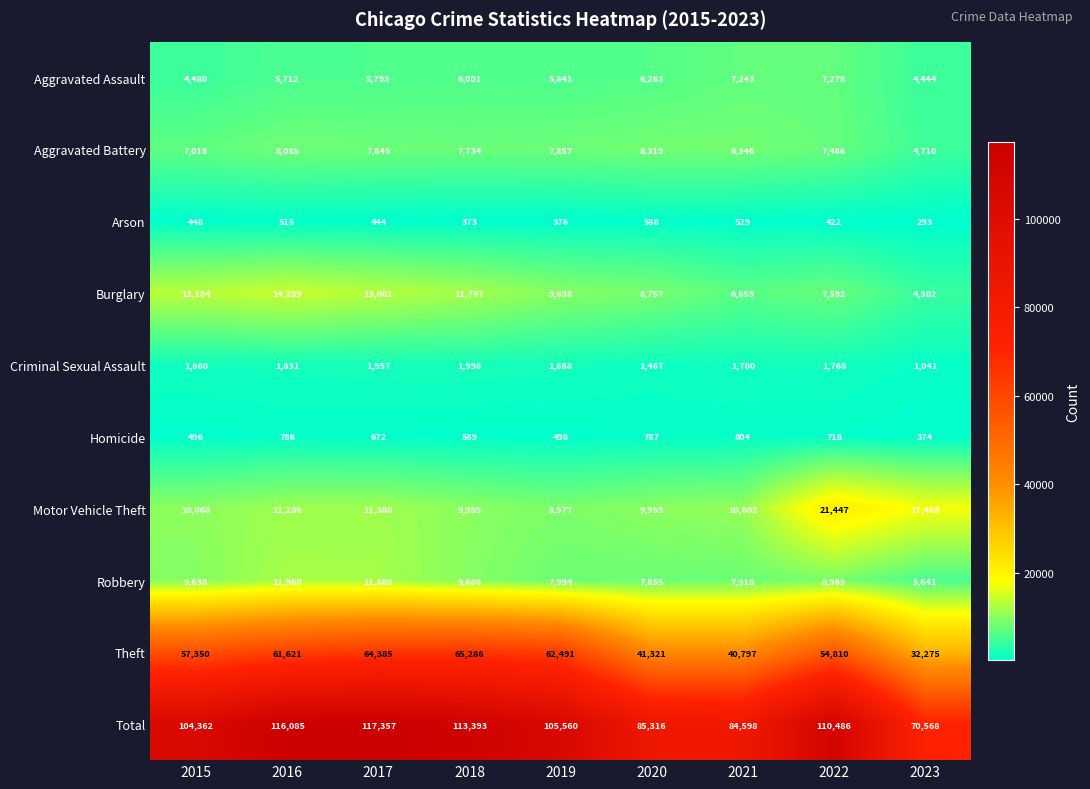

What is the difference between the Homicide values at 2021 and 2023?

430